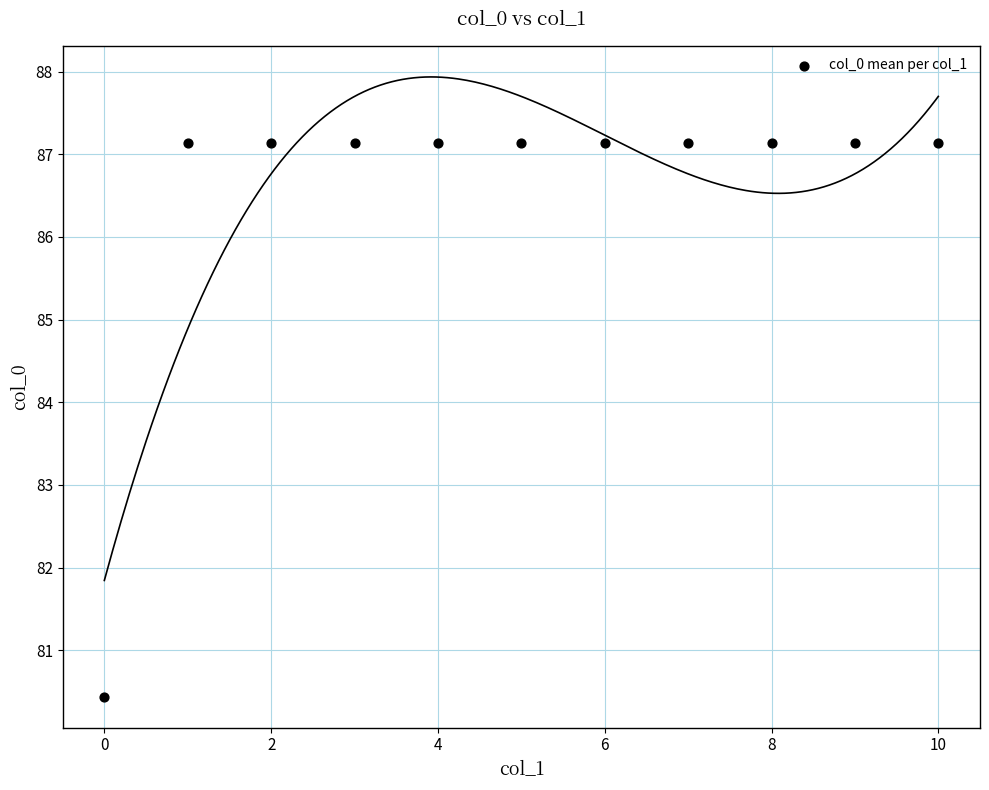

What is the average Y value?

86.5